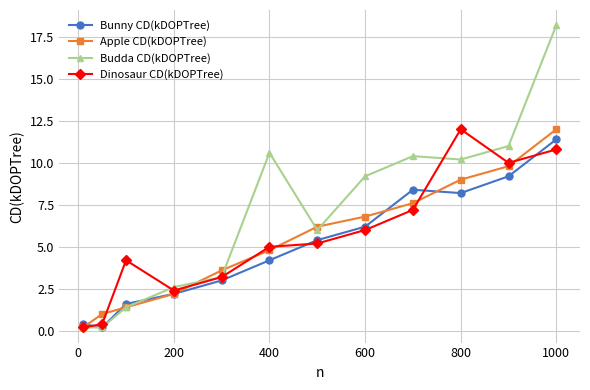

What is the highest value of the Dinosaur CD(kDOPTree) series?

12.0